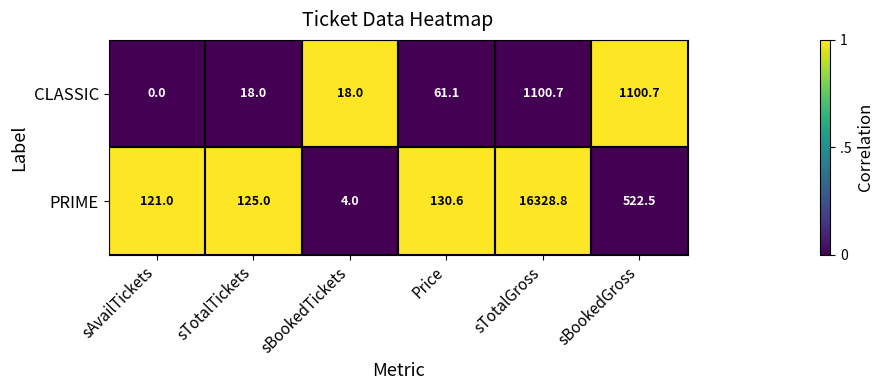

What is the greatest value displayed?

16328.8